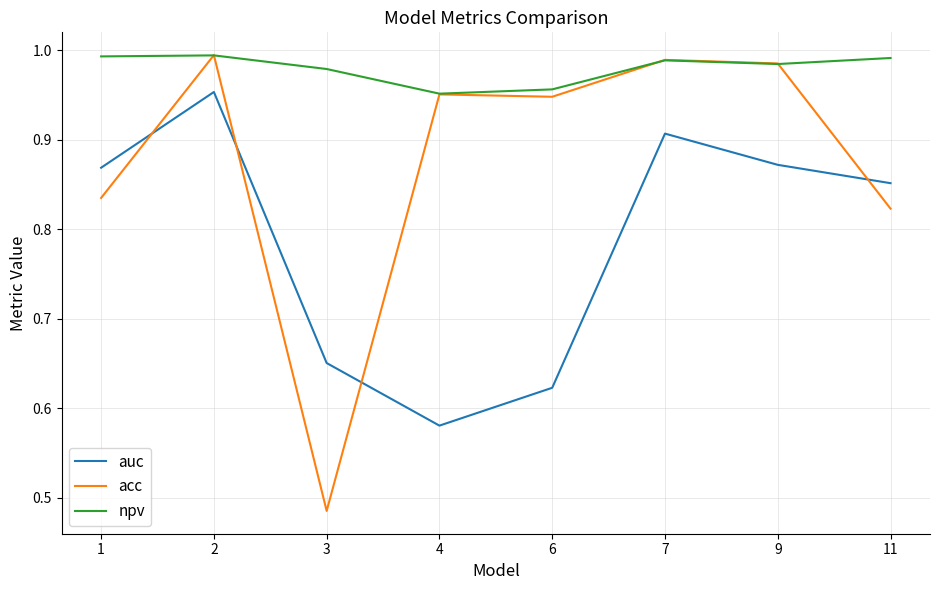

True or false: npv and auc intersect in this chart.

False